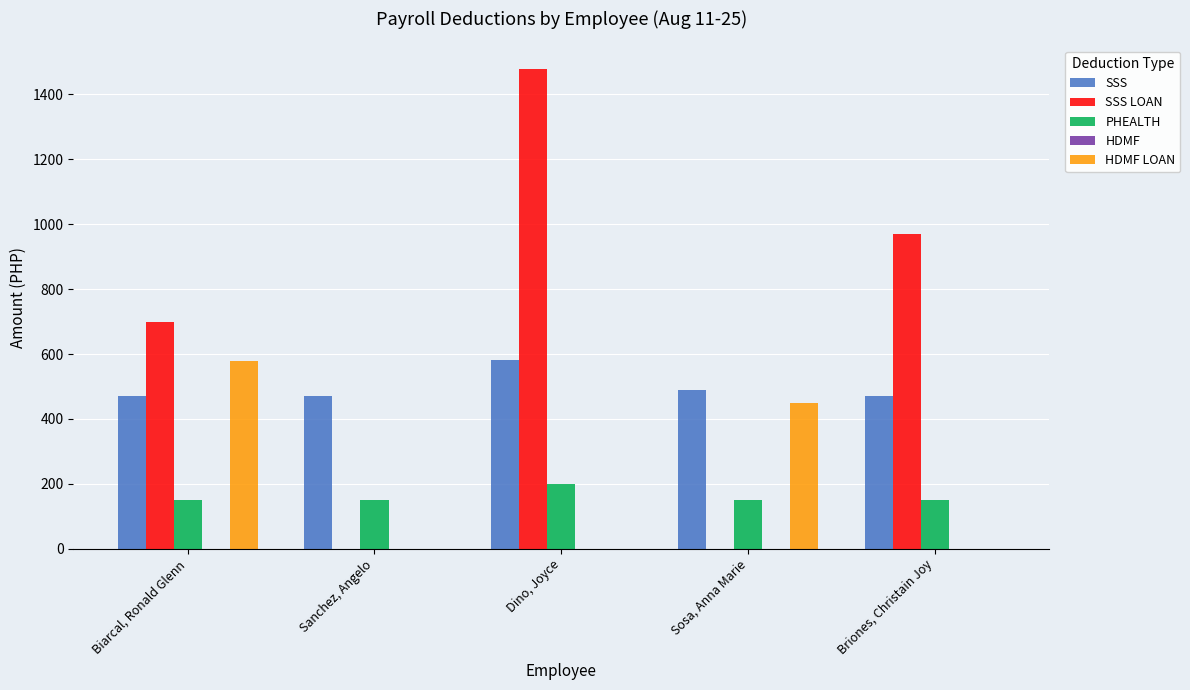

At which category is the sum across all series the highest?

Dino, Joyce